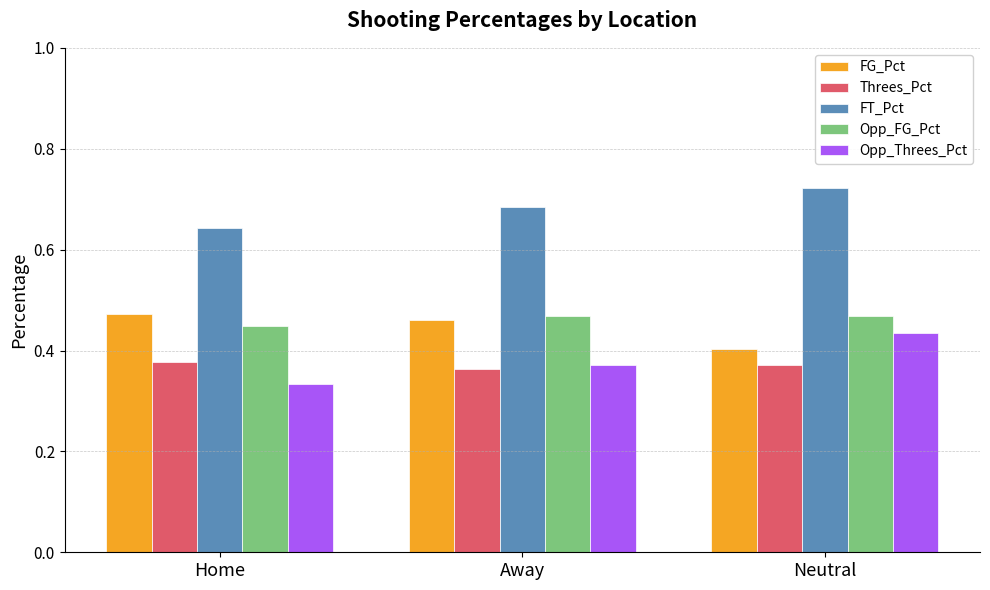

Which category has the lowest value across all series?

Home